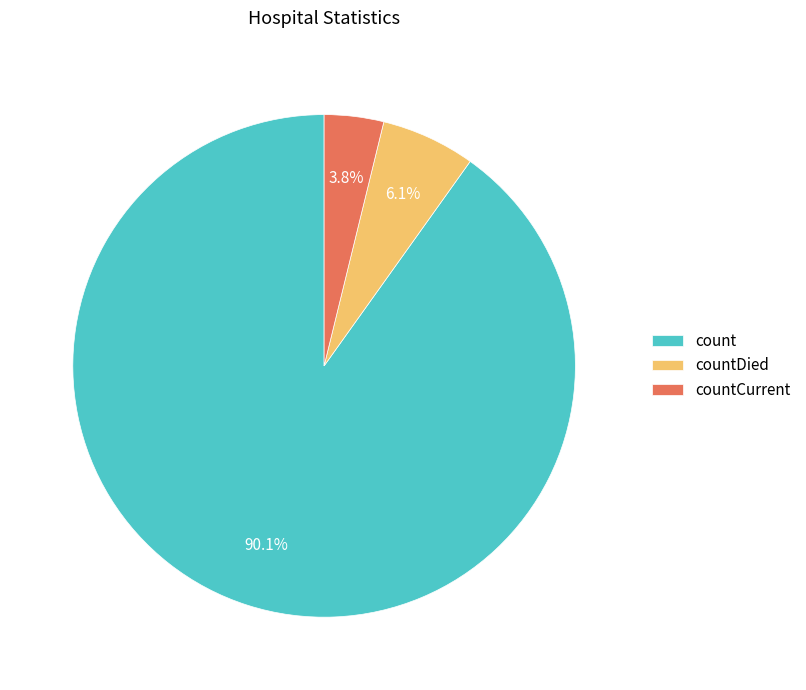

Does countDied account for over 50% of the chart?

No